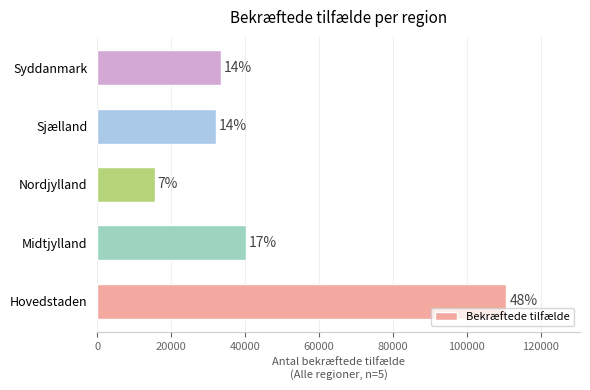

How many bars are there in total?

5